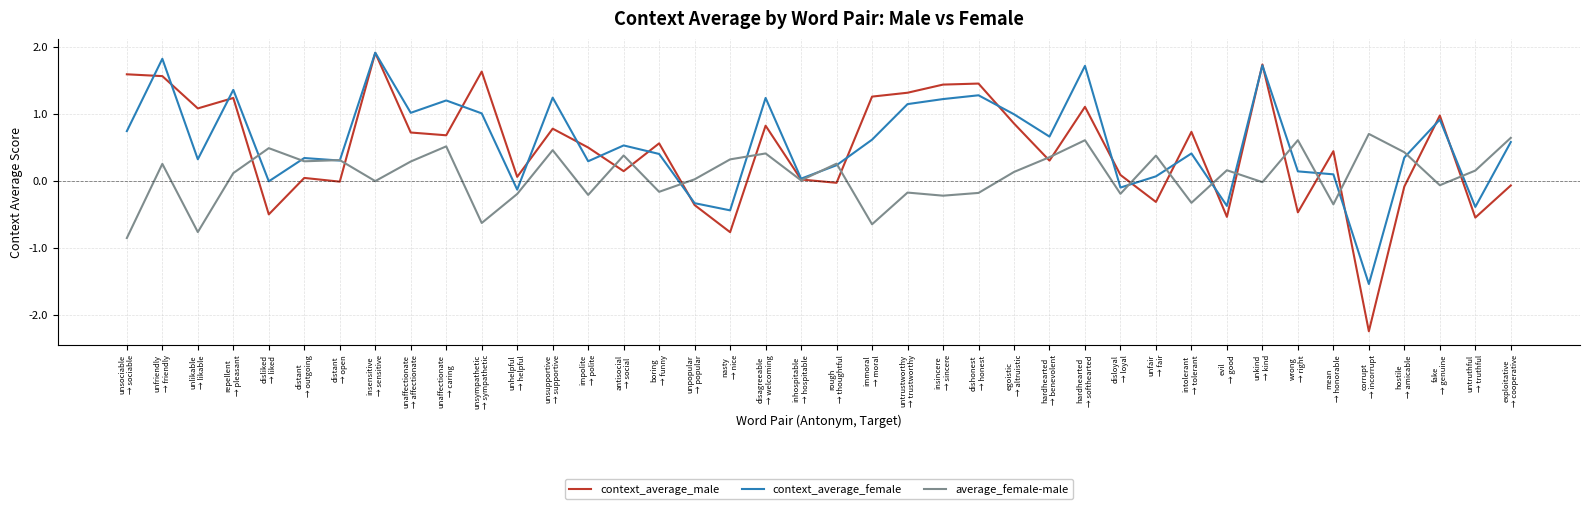

Where do context_average_male and average_female-male first cross each other?

repellent
→ pleasant and disliked
→ liked